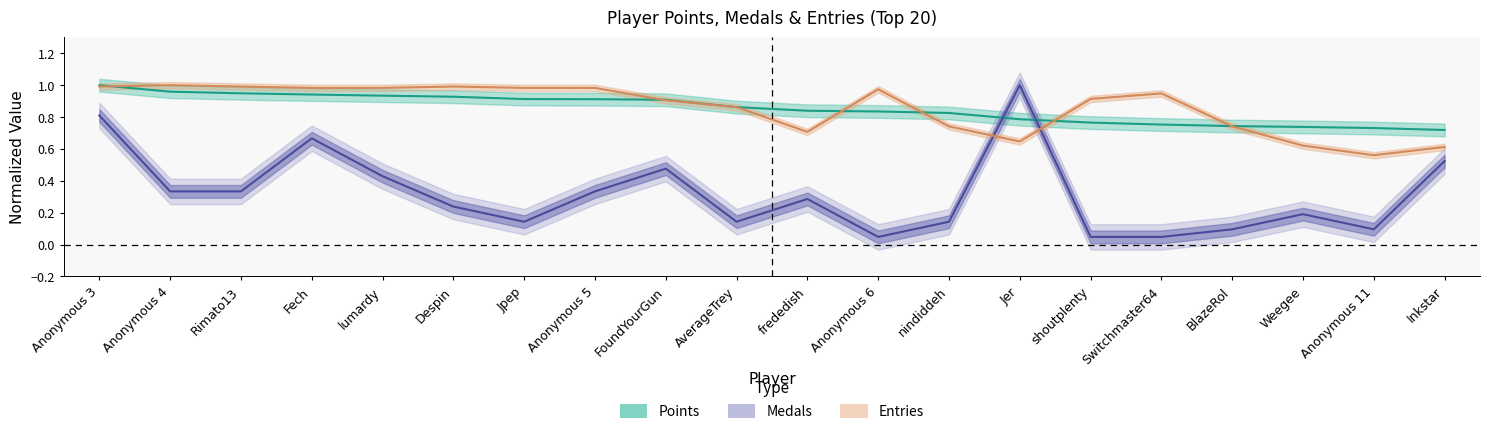

True or false: Points has more than 1 interior local peaks.

False